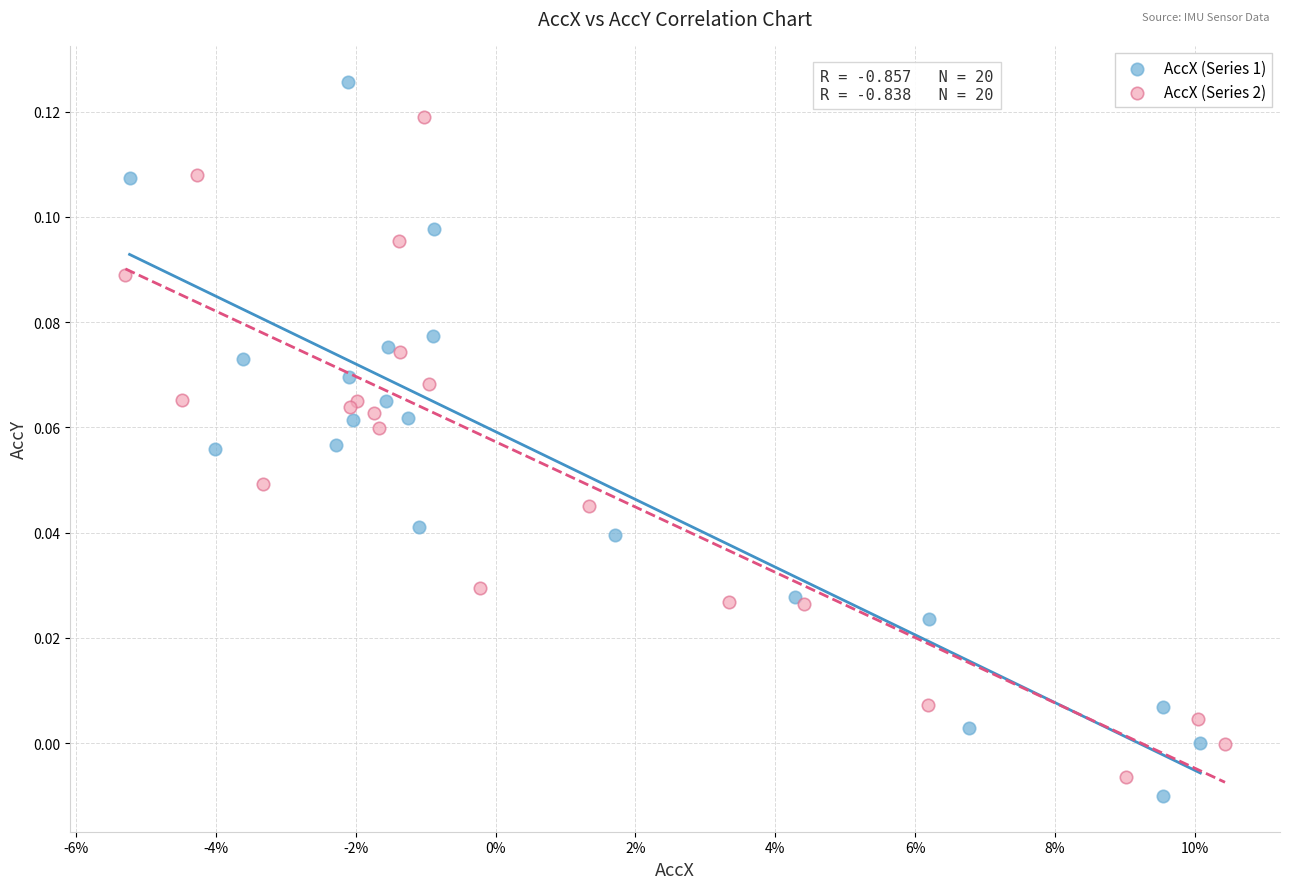

Which series contains the highest Y value?

AccX (Series 1)